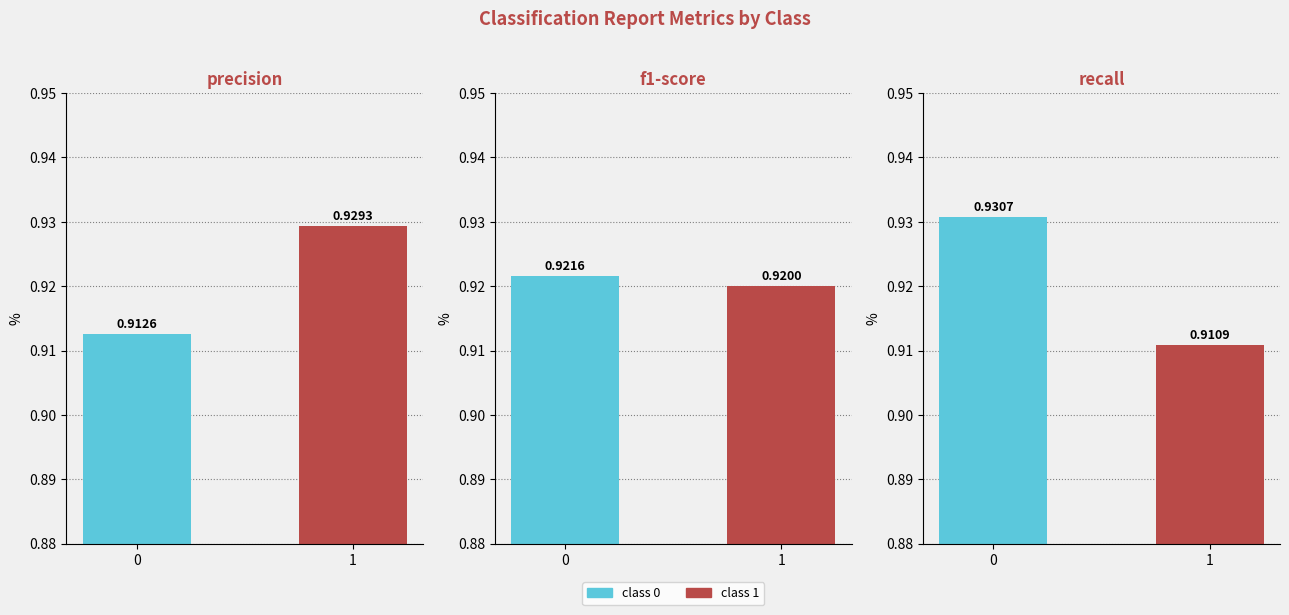

Which category has the lowest value in the recall series?

1